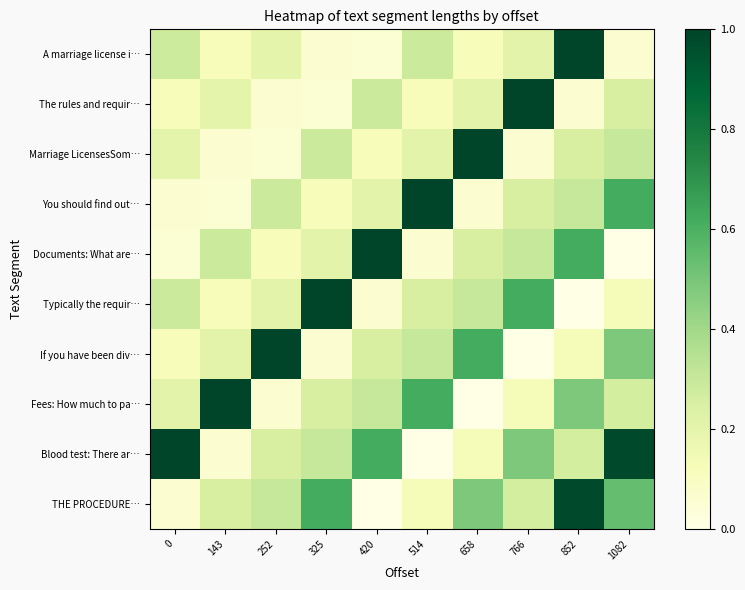

What is the total value across all series at 0?

2.4